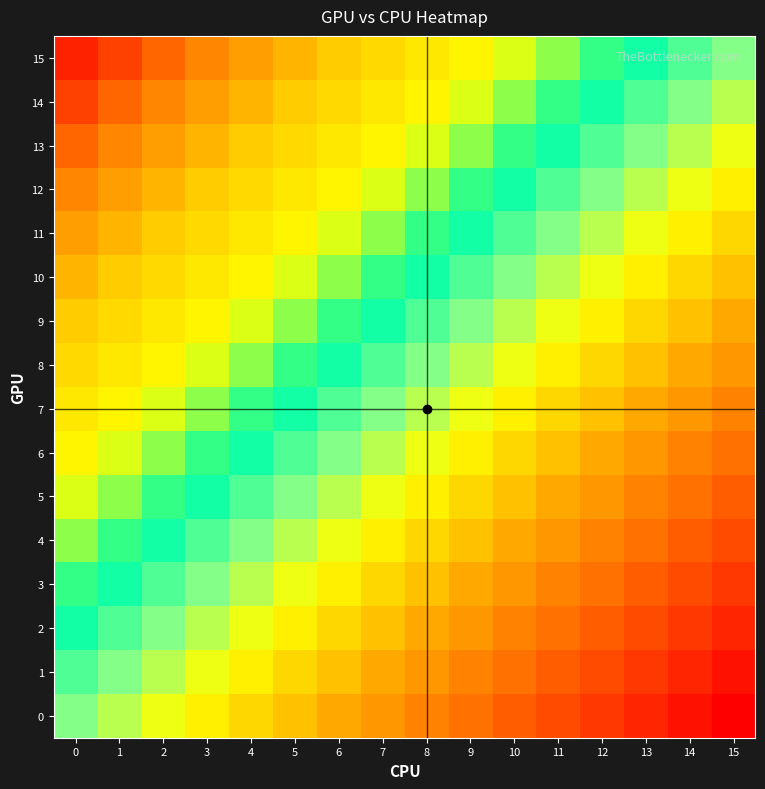

At 14, list the series in order from largest to smallest.

row_0, row_1, row_2, row_3, row_4, row_5, row_6, row_7, row_8, row_9, row_10, row_11, row_12, row_13, row_14, row_15